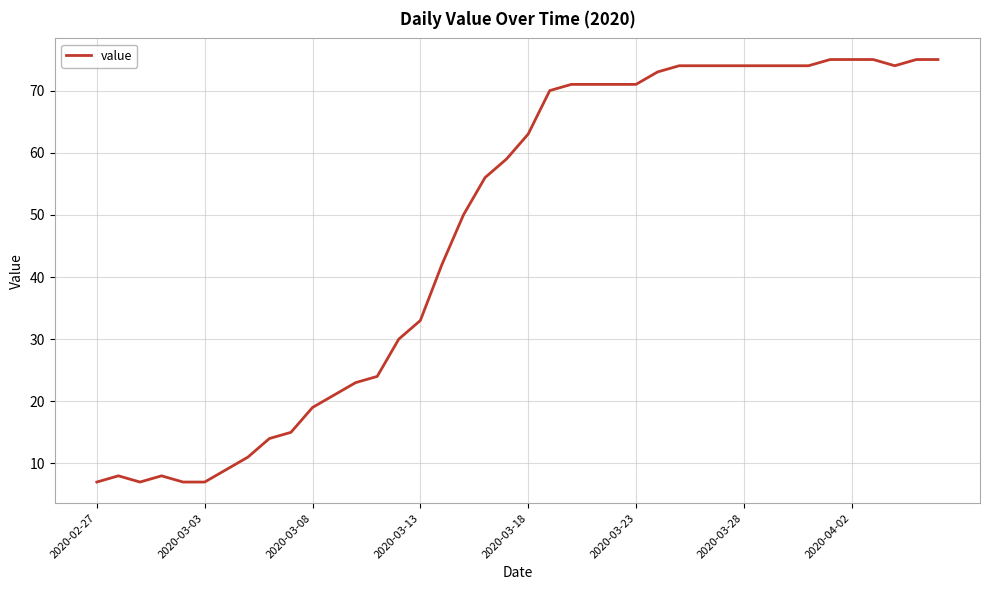

What is the difference between the maximum and minimum values?

68